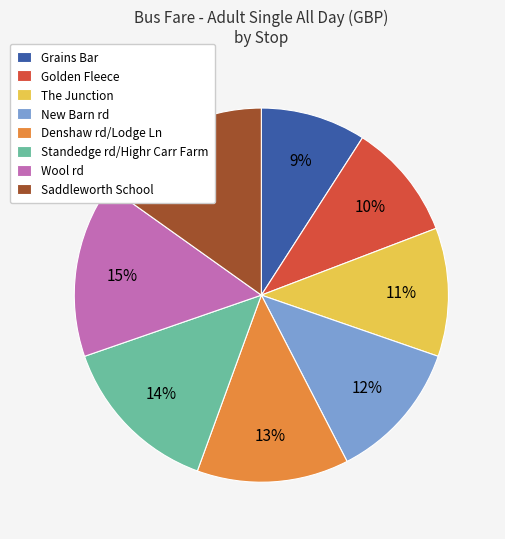

Which slice is the smallest?

Grains Bar